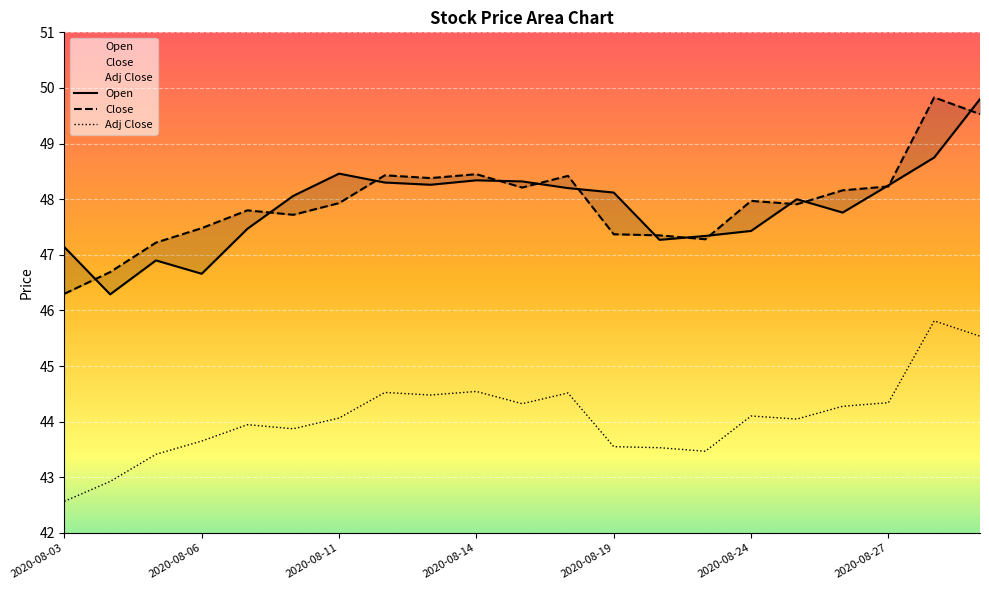

True or false: Close and Adj Close intersect in this chart.

False